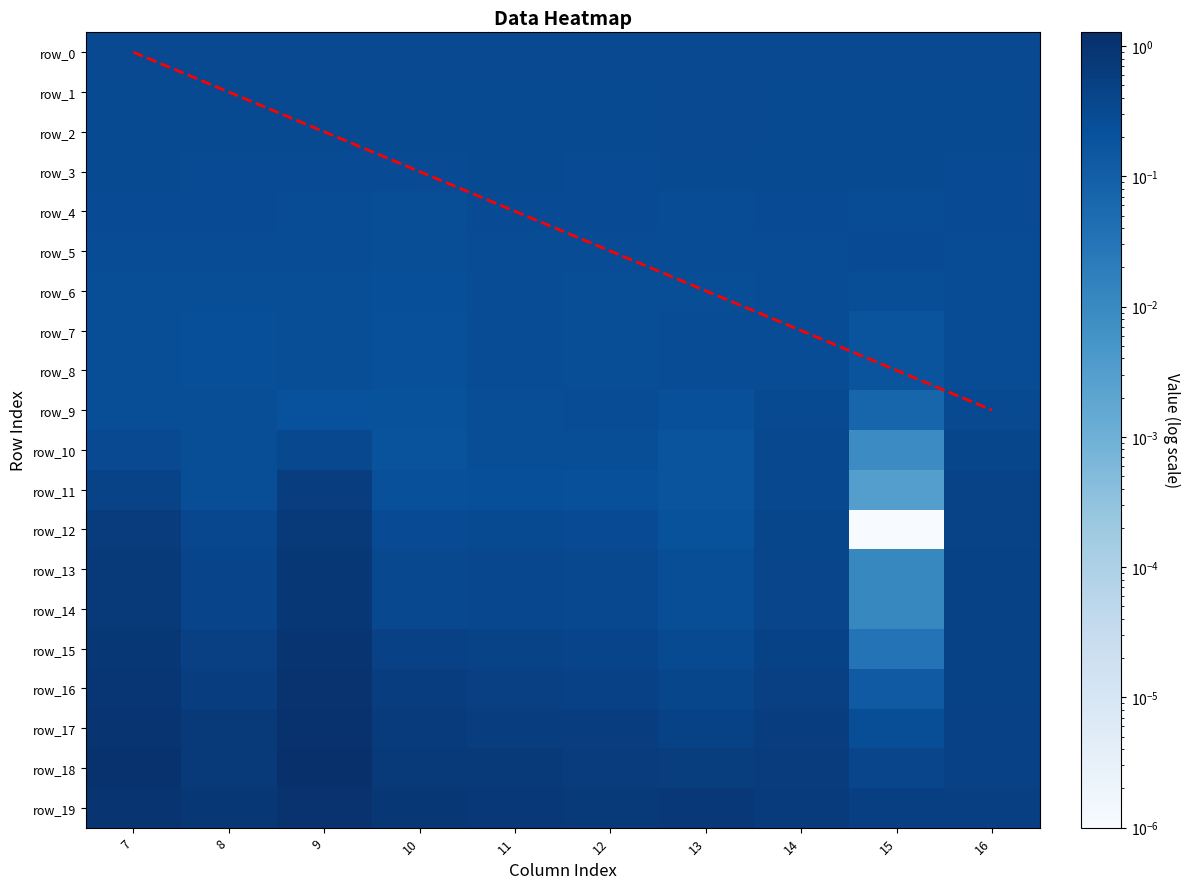

Which series has the largest range (max minus min)?

row_15